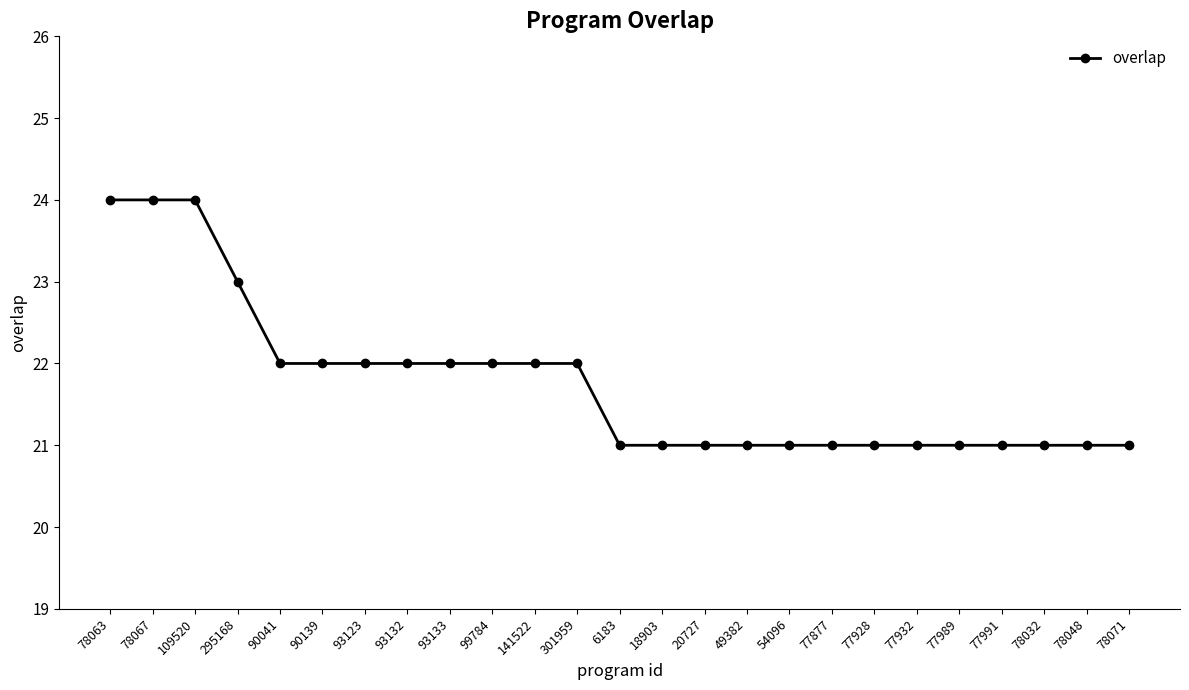

What is the ratio of the value at 77877 to the value at 77991?

1.0